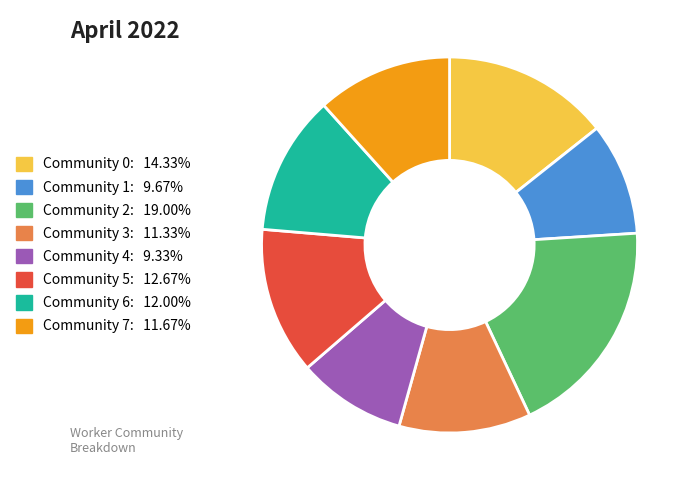

Which category has the biggest portion of the pie?

Community 2